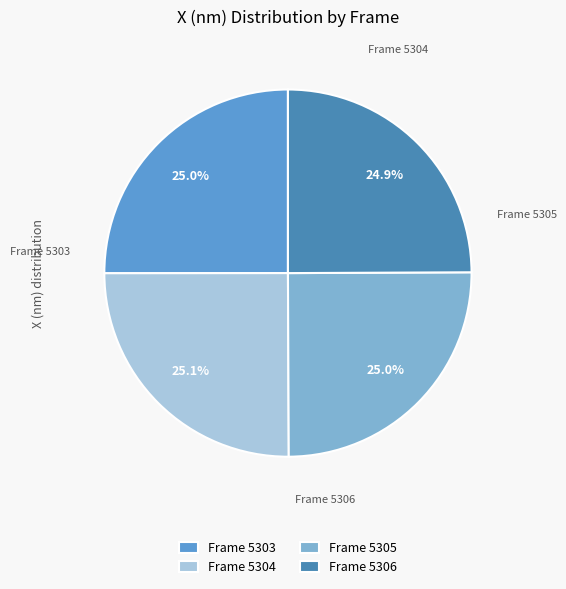

How many segments does this pie chart have?

4